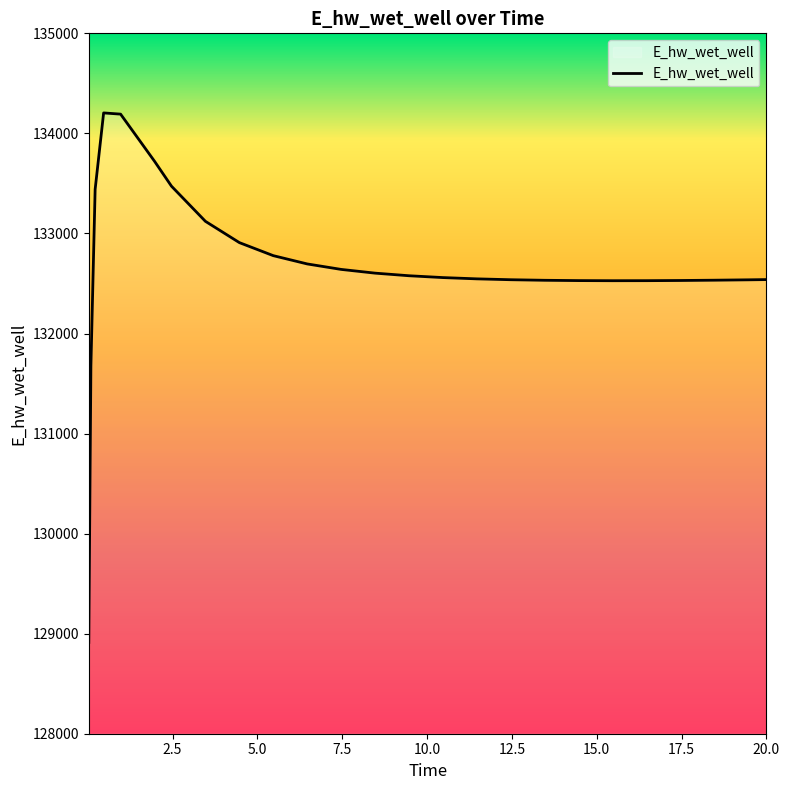

What is the maximum value shown in the chart?

134204.6